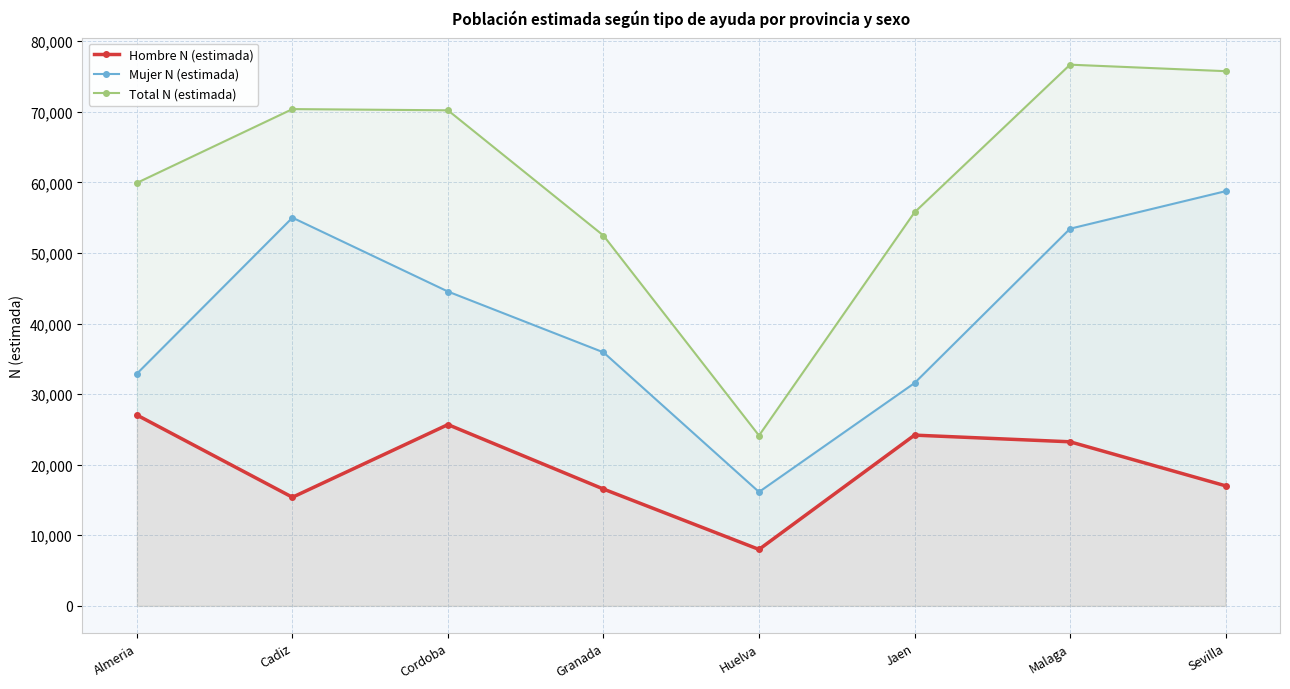

True or false: Hombre N (estimada) and Total N (estimada) cross at least once.

False